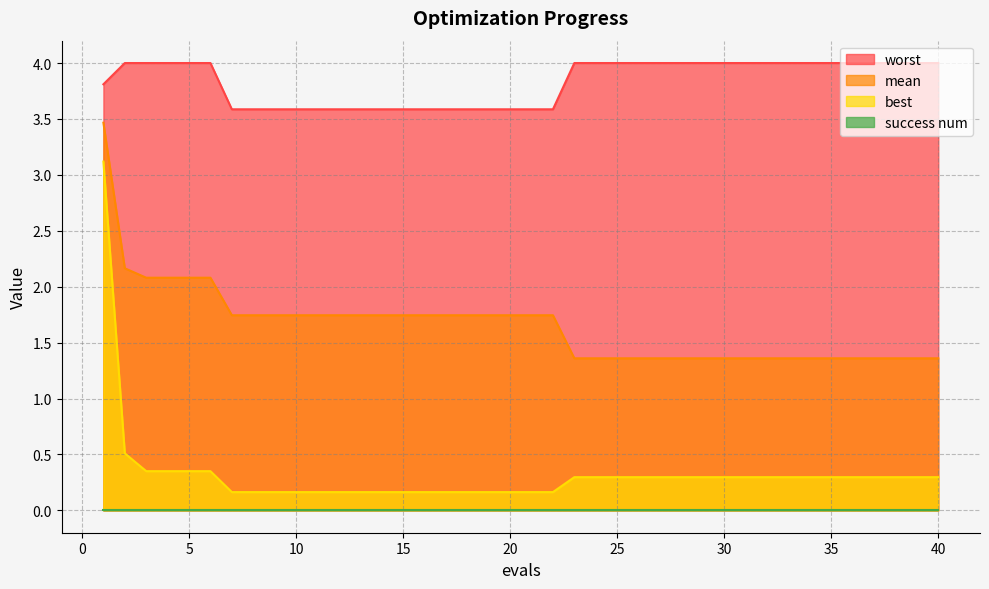

What is the sum of all worst values?

153.2